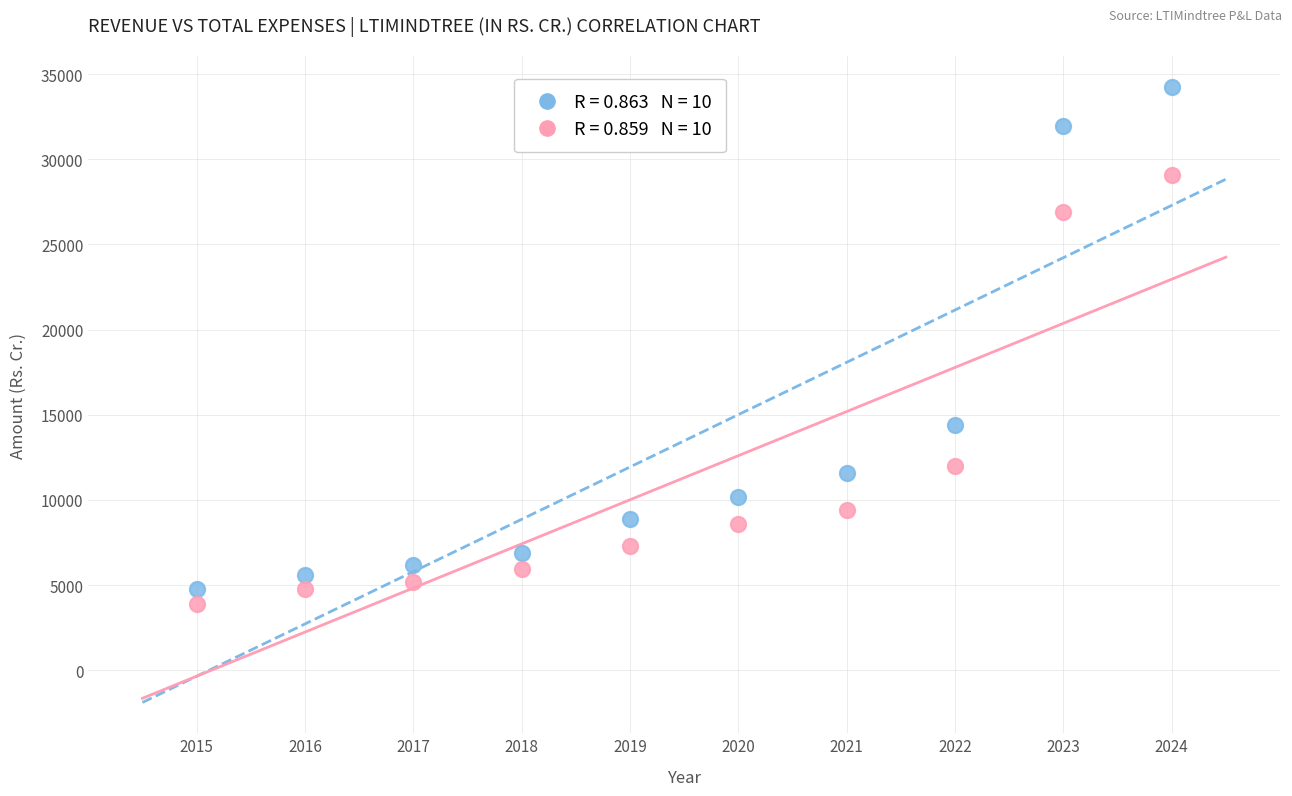

Across all data points, what is the range of X values (max minus min)?

9.0